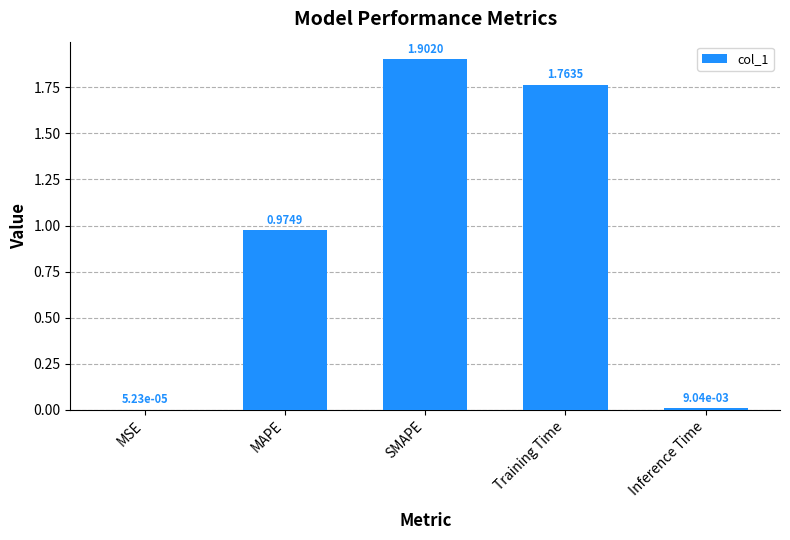

At which label is the value closest to 0?

MSE